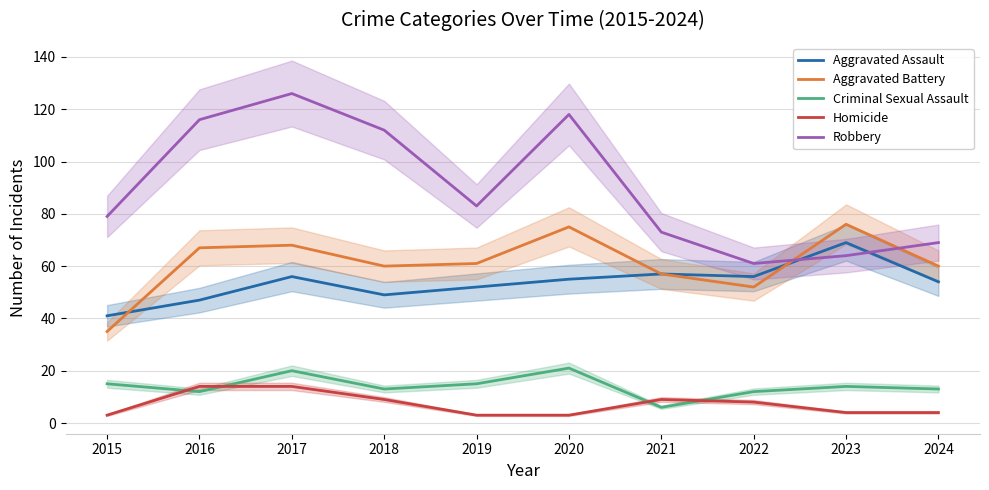

Reading left to right, list all the values displayed in this chart.

Aggravated Assault: 2015=41	2016=47	2017=56	2018=49	2019=52	2020=55	2021=57	2022=56	2023=69	2024=54
Aggravated Battery: 2015=35	2016=67	2017=68	2018=60	2019=61	2020=75	2021=57	2022=52	2023=76	2024=60
Criminal Sexual Assault: 2015=15	2016=12	2017=20	2018=13	2019=15	2020=21	2021=6	2022=12	2023=14	2024=13
Homicide: 2015=3	2016=14	2017=14	2018=9	2019=3	2020=3	2021=9	2022=8	2023=4	2024=4
Robbery: 2015=79	2016=116	2017=126	2018=112	2019=83	2020=118	2021=73	2022=61	2023=64	2024=69